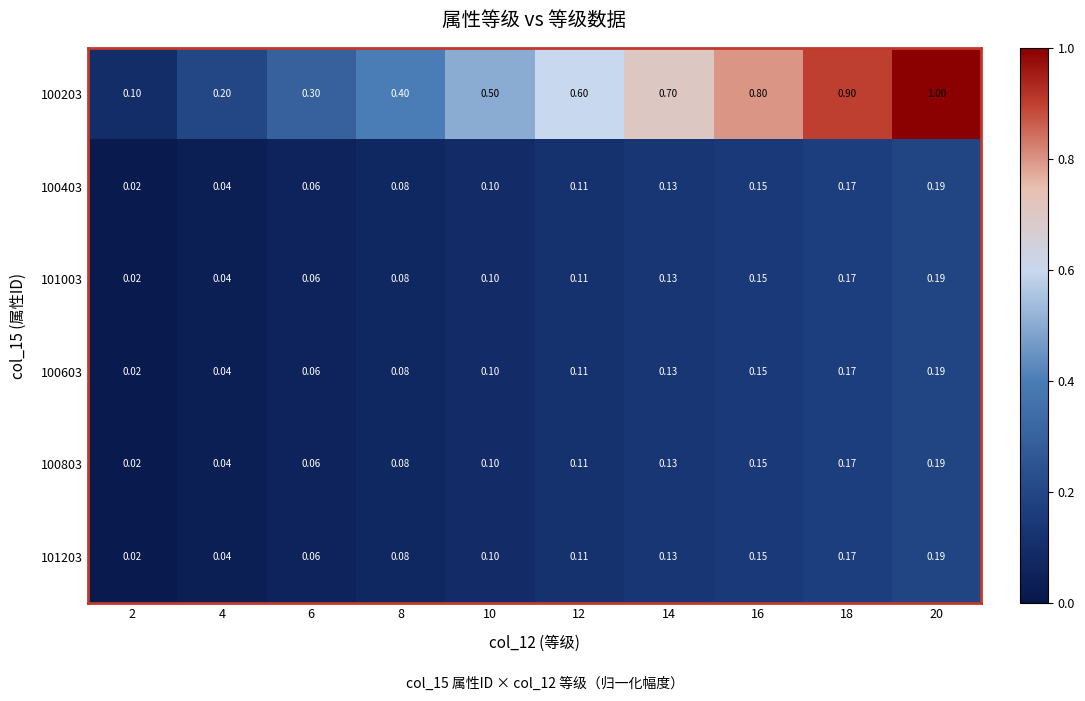

Count the number of data series in this chart.

6